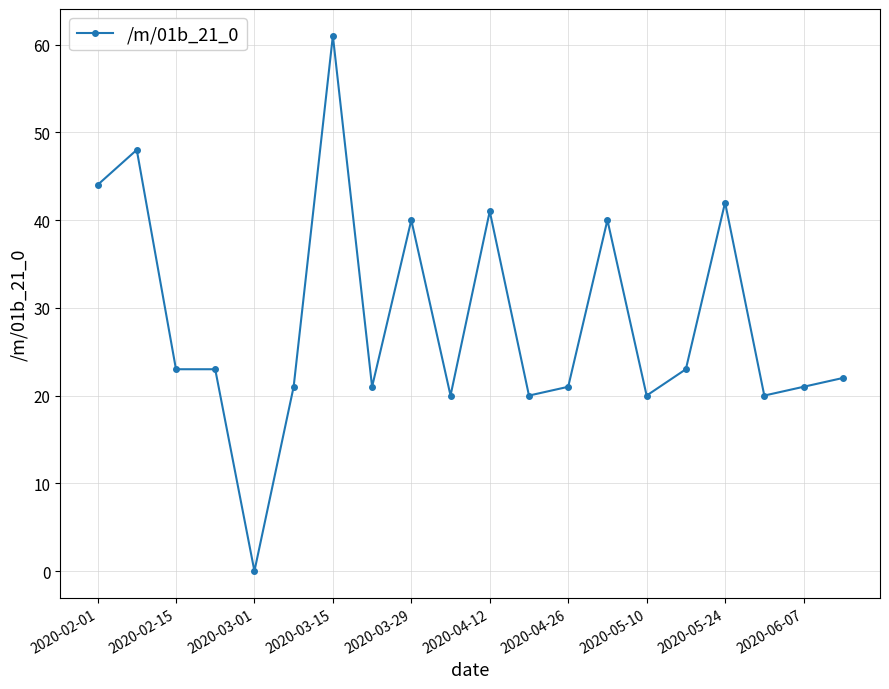

What is the value of the 9th point from the left?

40